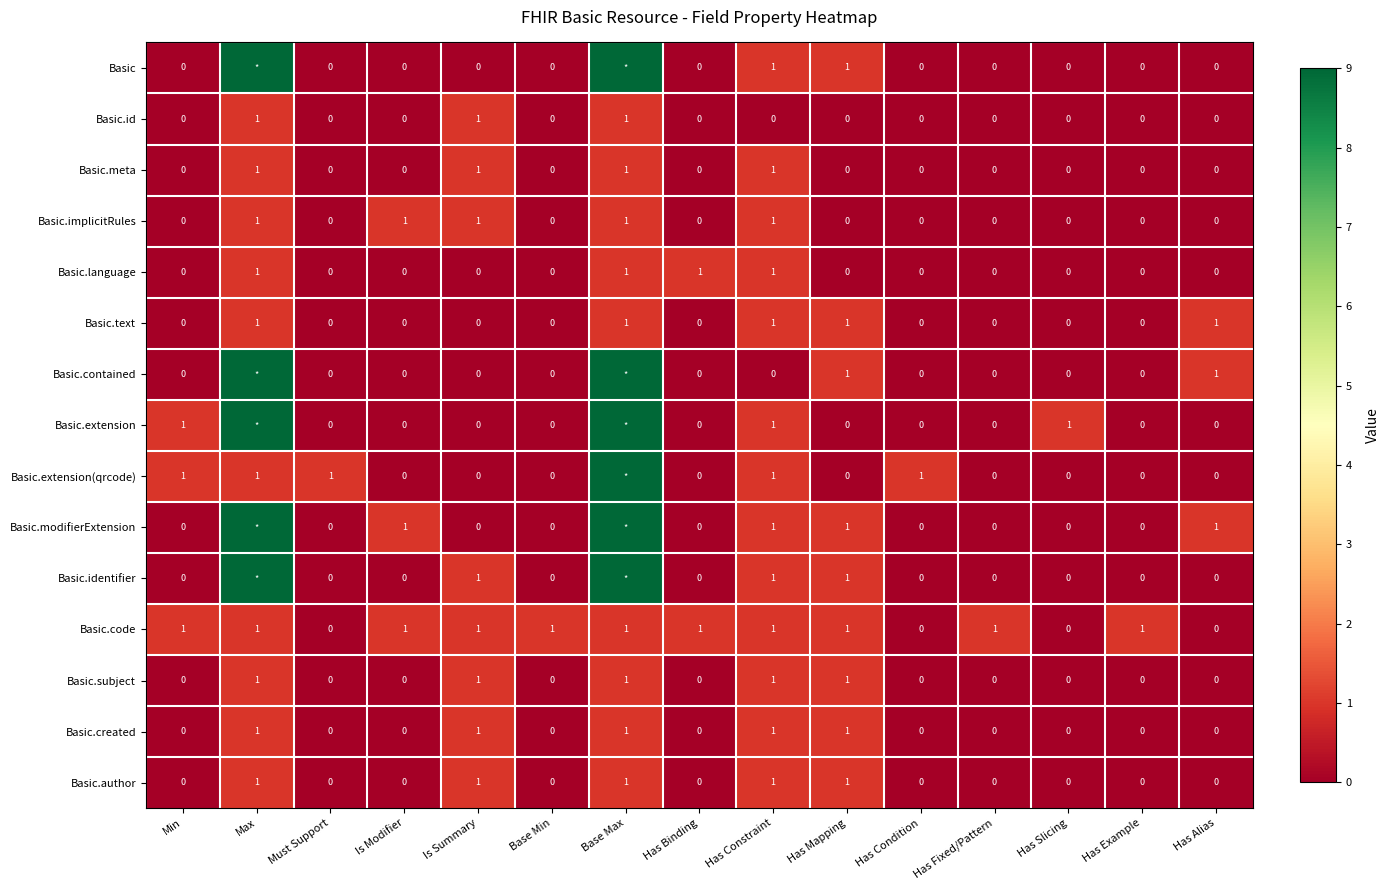

True or false: Basic.id has a value of 0 at Must Support.

True